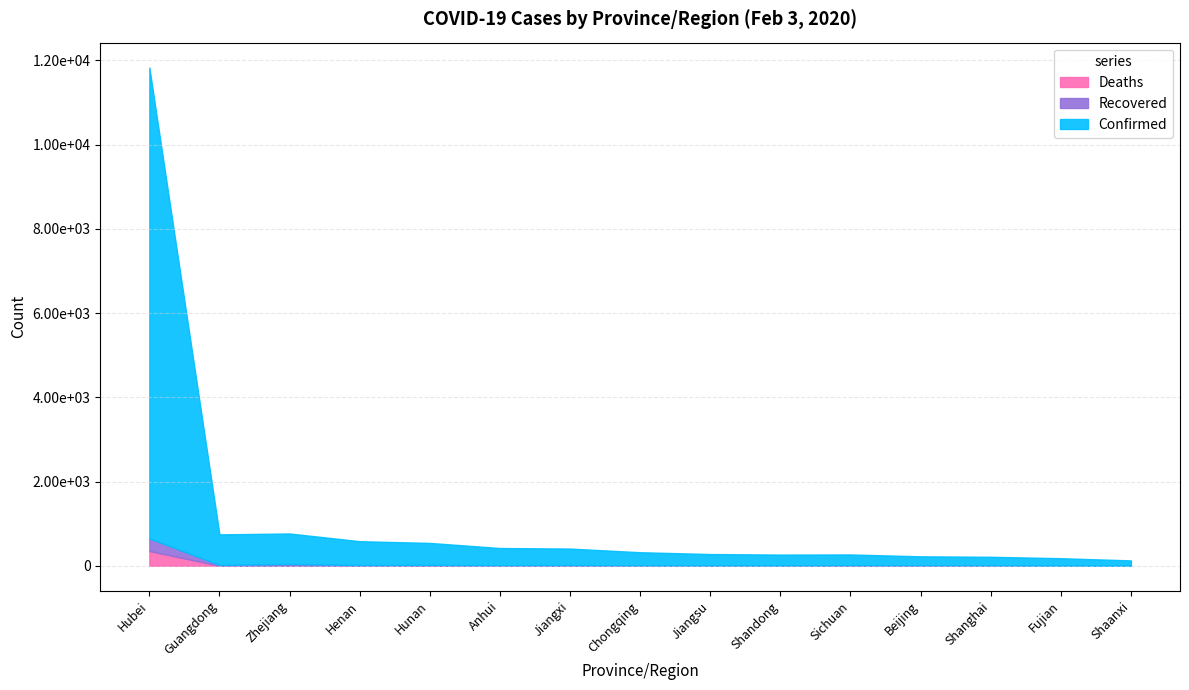

What is the difference between the Confirmed values at Hubei and Anhui?

11405